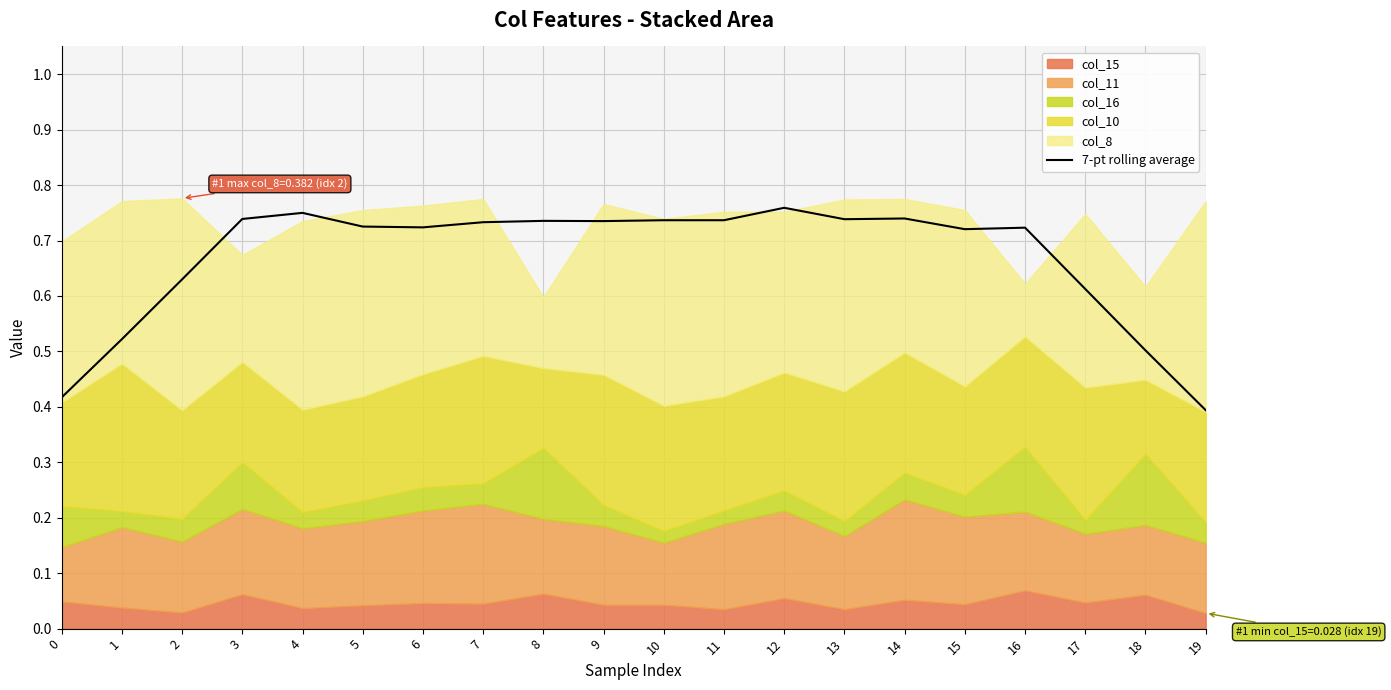

Reading left to right, list all the values displayed in this chart.

0=0.4	1=0.5	2=0.6	3=0.7	4=0.7	5=0.7	6=0.7	7=0.7	8=0.7	9=0.7	10=0.7	11=0.7	12=0.8	13=0.7	14=0.7	15=0.7	16=0.7	17=0.6	18=0.5	19=0.4